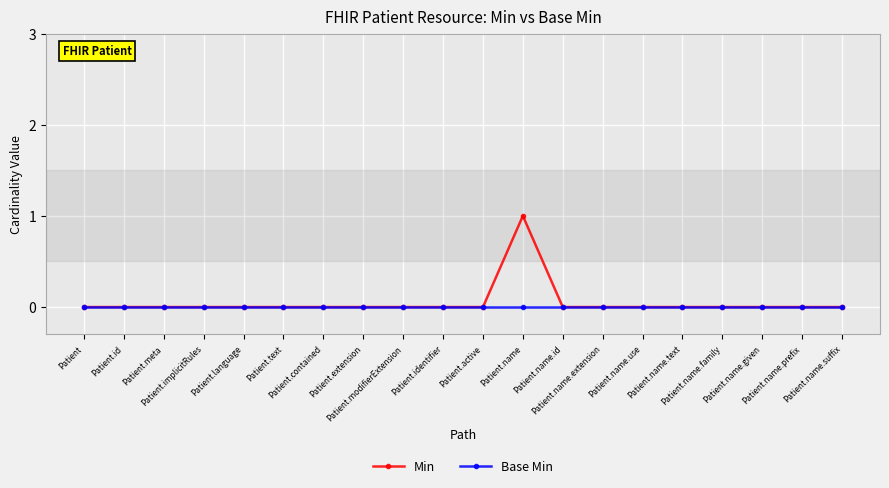

Reading right to left, what are all the values shown in this chart?

Min: Patient.name.suffix=0	Patient.name.prefix=0	Patient.name.given=0	Patient.name.family=0	Patient.name.text=0	Patient.name.use=0	Patient.name.extension=0	Patient.name.id=0	Patient.name=1	Patient.active=0	Patient.identifier=0	Patient.modifierExtension=0	Patient.extension=0	Patient.contained=0	Patient.text=0	Patient.language=0	Patient.implicitRules=0	Patient.meta=0	Patient.id=0	Patient=0
Base Min: Patient.name.suffix=0	Patient.name.prefix=0	Patient.name.given=0	Patient.name.family=0	Patient.name.text=0	Patient.name.use=0	Patient.name.extension=0	Patient.name.id=0	Patient.name=0	Patient.active=0	Patient.identifier=0	Patient.modifierExtension=0	Patient.extension=0	Patient.contained=0	Patient.text=0	Patient.language=0	Patient.implicitRules=0	Patient.meta=0	Patient.id=0	Patient=0